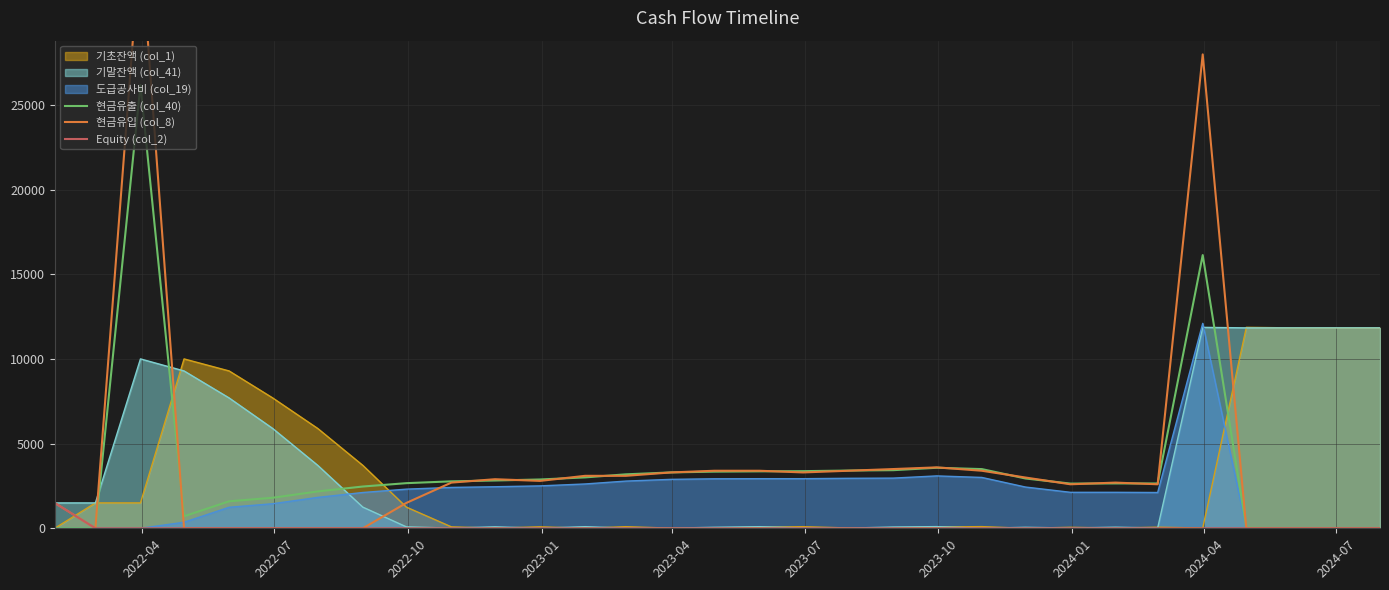

How many values in 현금유입 (col_8) are above zero?

21